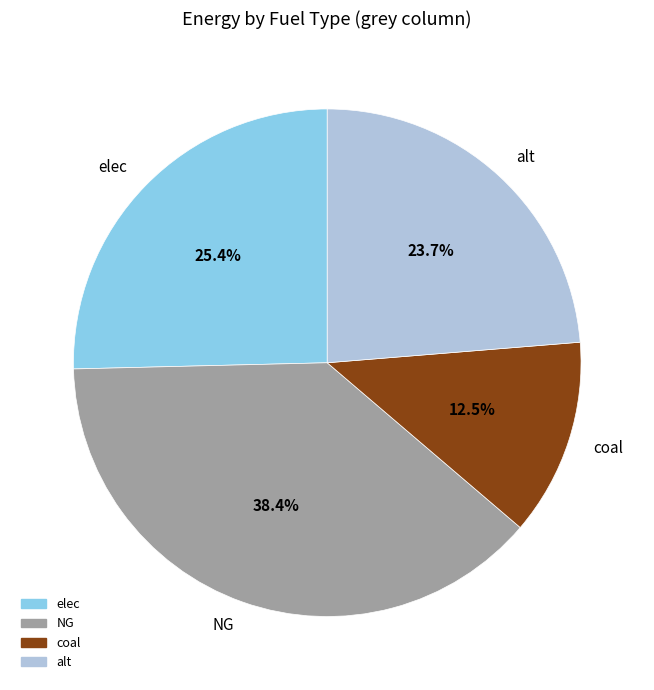

What percentage do alt and elec together represent?

49.1%